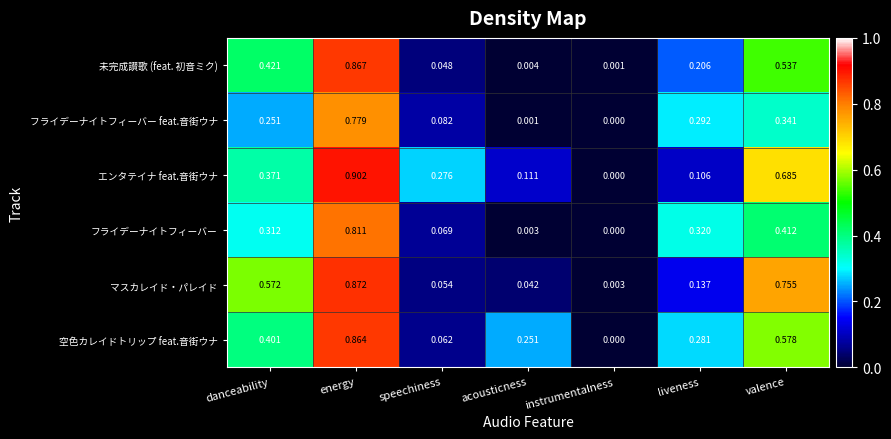

Which series has the largest total across all categories?

エンタテイナ feat.音街ウナ